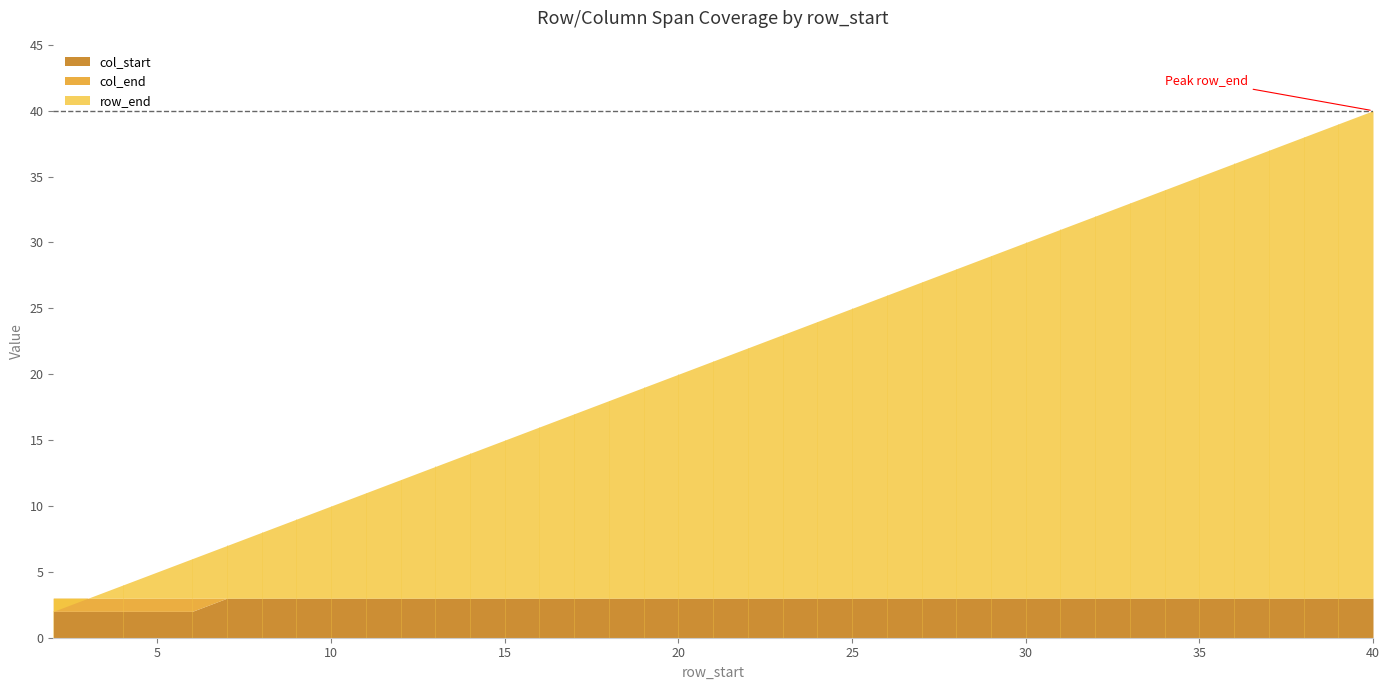

What is the highest value of the row_end series?

40